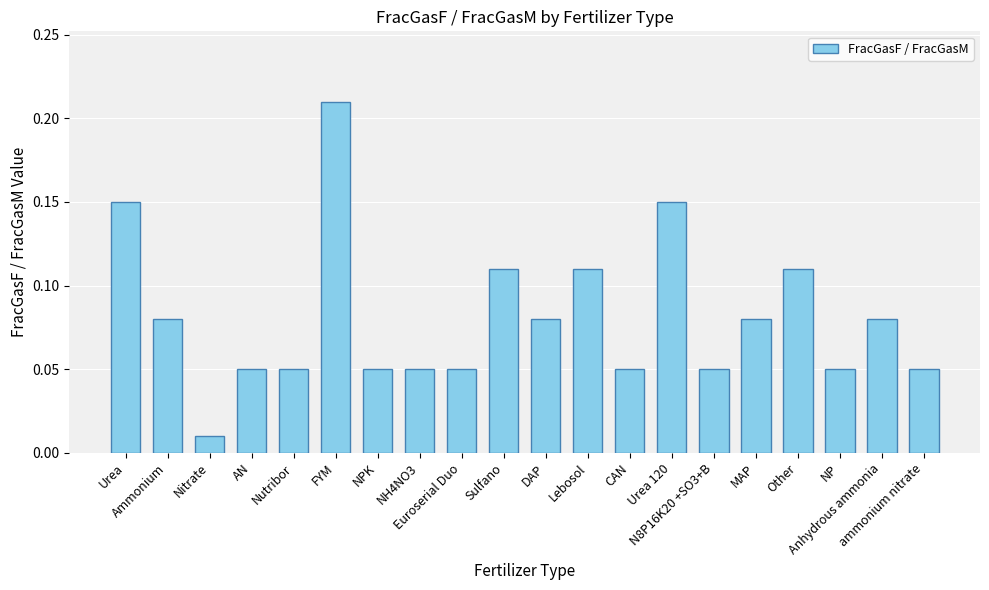

Count the number of data series in this chart.

1